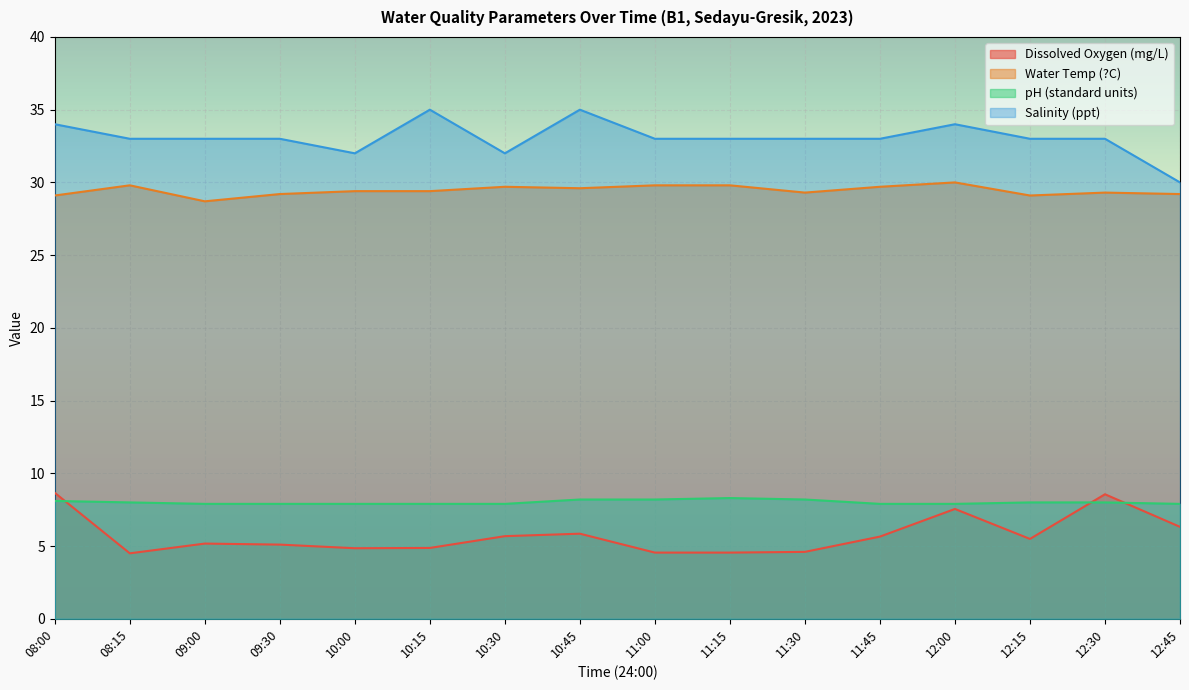

At which label does pH (standard units) reach its peak?

11:15